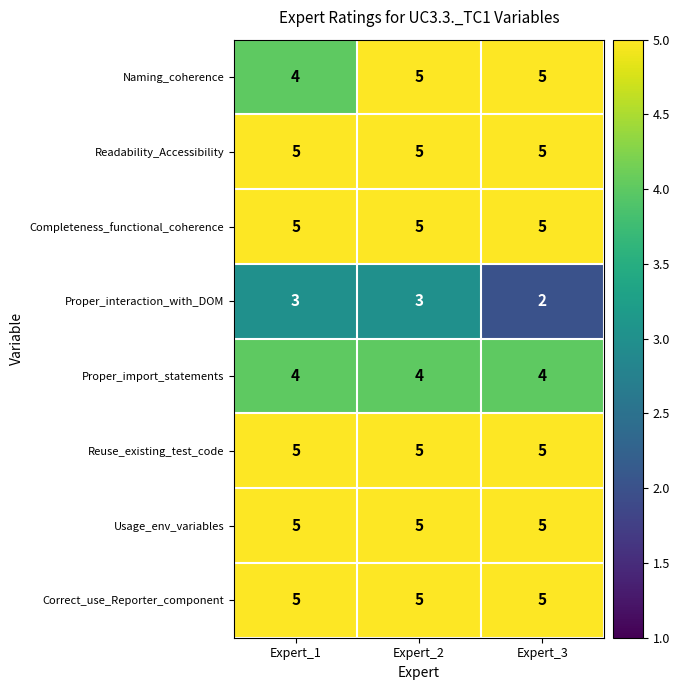

What is the minimum value shown in the chart?

2